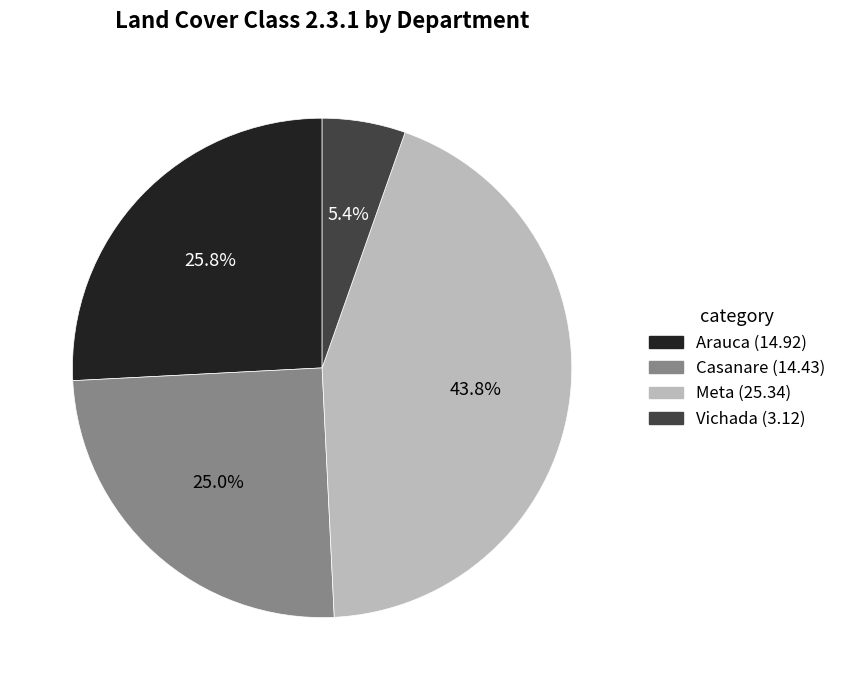

Which has a higher value, Vichada or Arauca?

Arauca